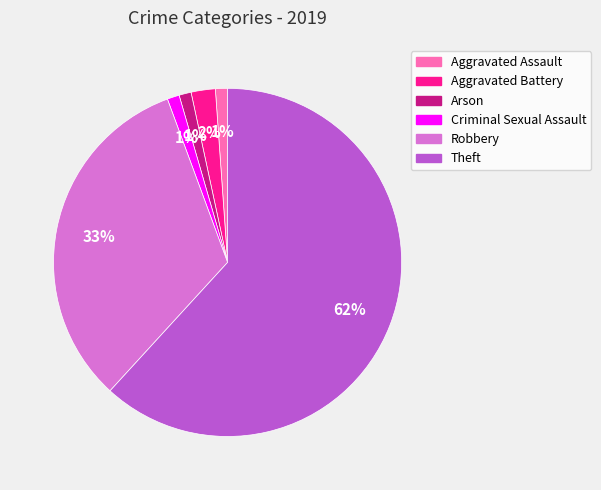

The Robbery slice represents 33% of the pie. True or false?

True